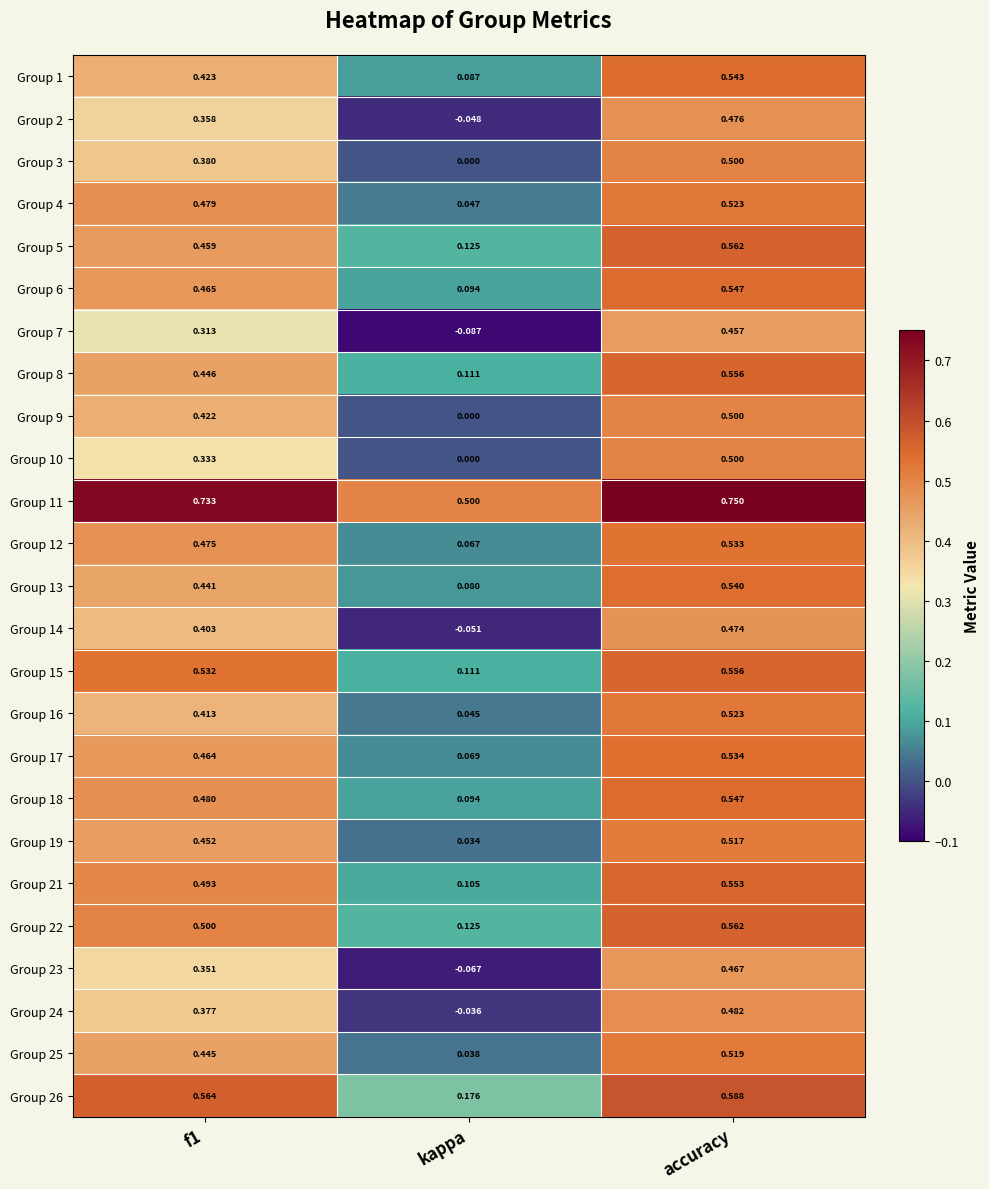

At which label is Group 23 closest to 0?

kappa